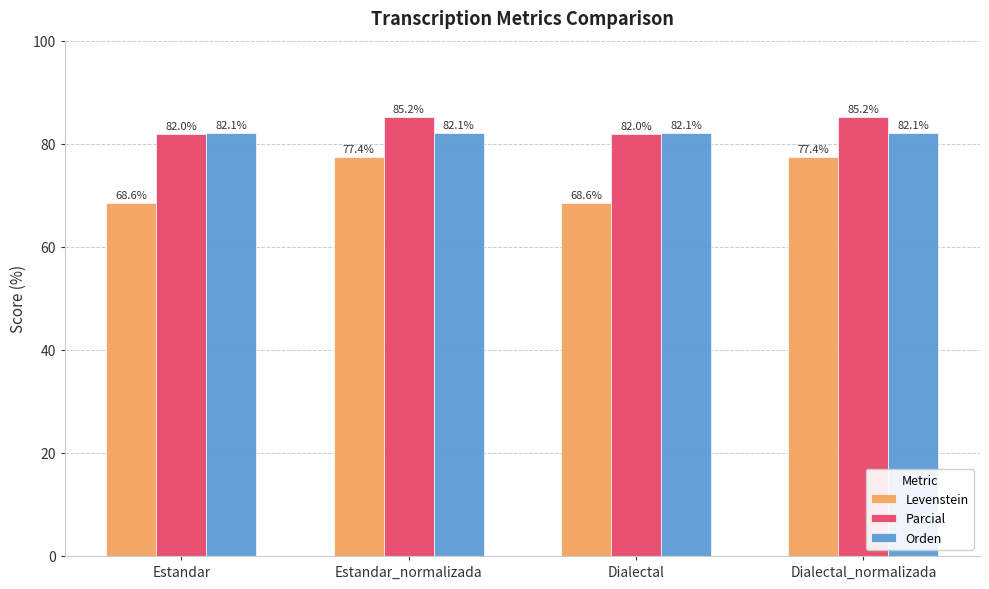

How many values in the Levenstein series are below 77?

2